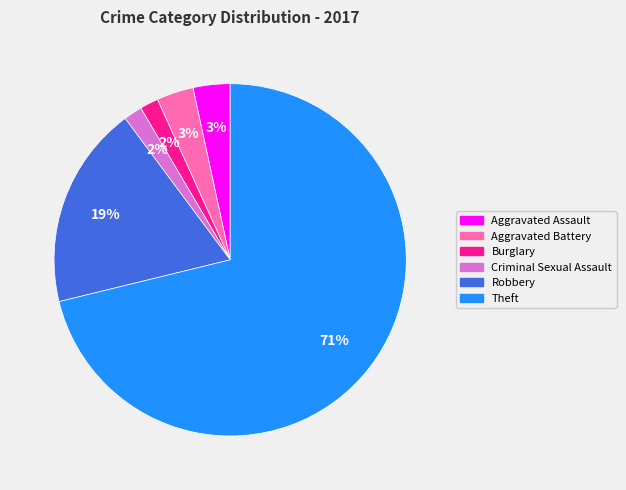

Which has a higher value, Aggravated Battery or Theft?

Theft